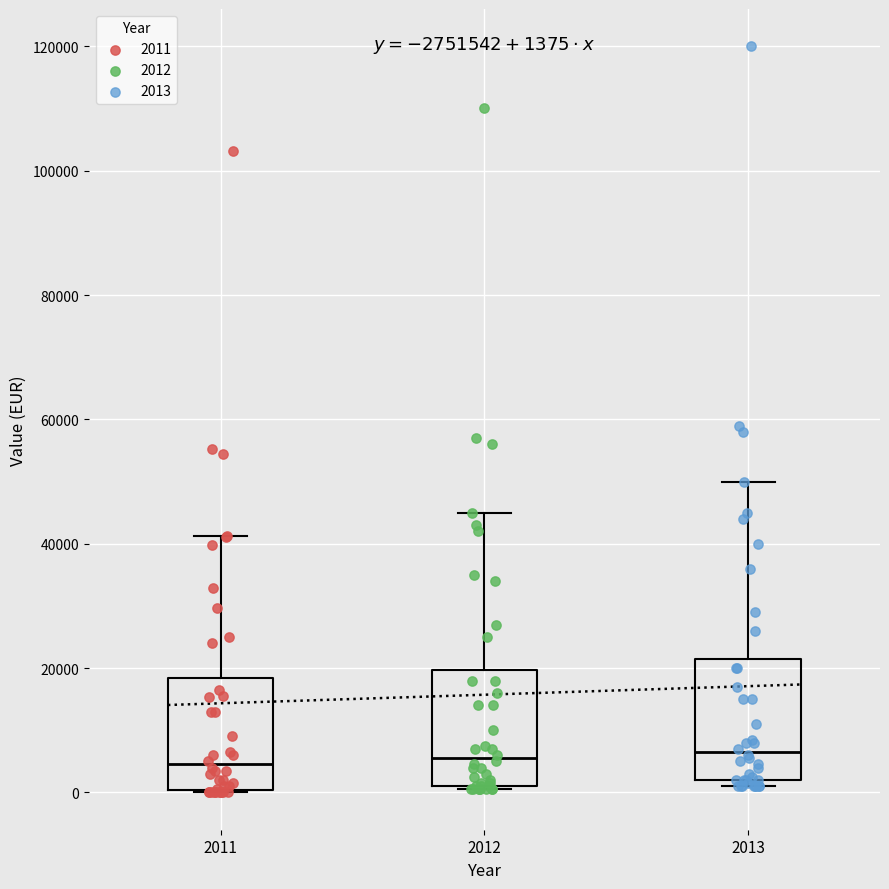

Which series contains the highest Y value?

2013